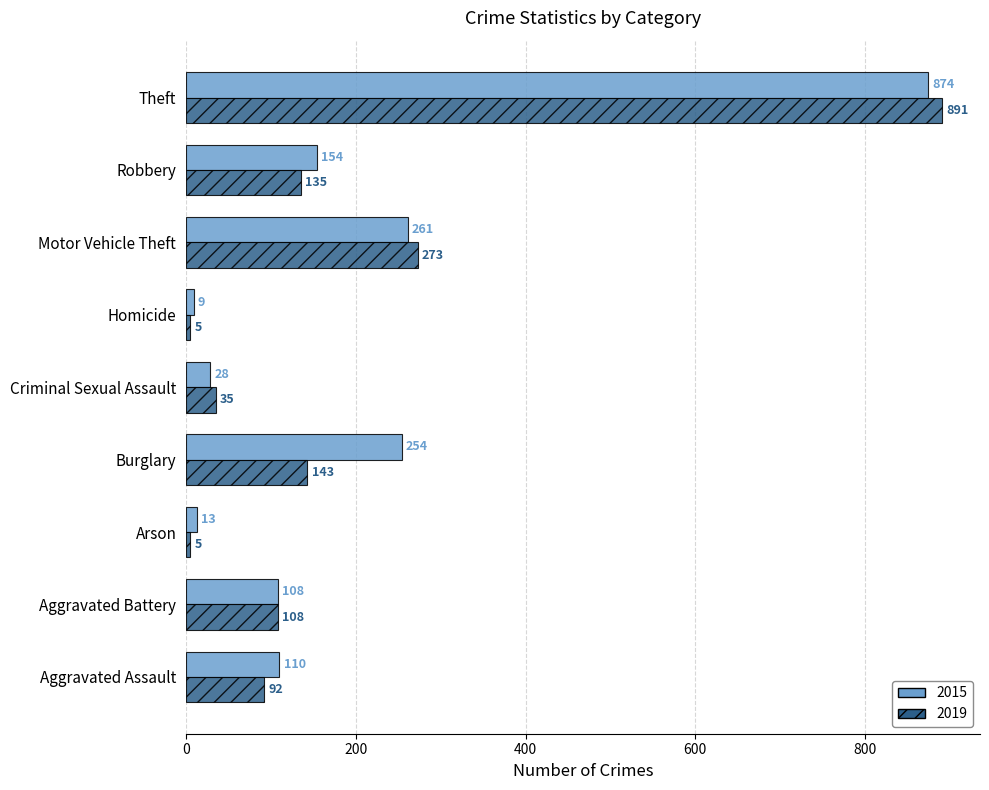

What is the sum of all 2019 values?

1687